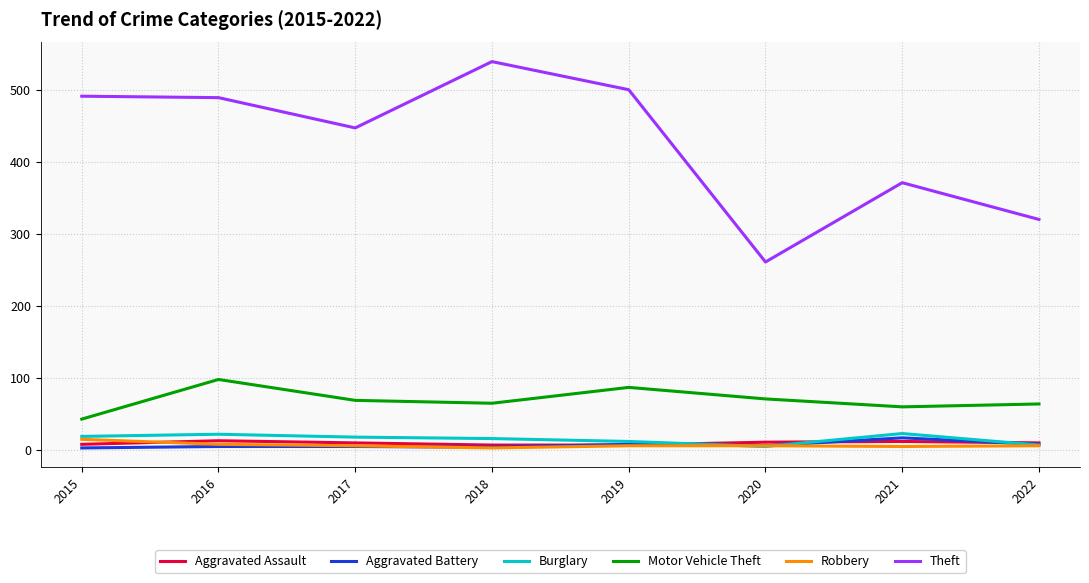

True or false: Motor Vehicle Theft and Robbery cross at least once.

False